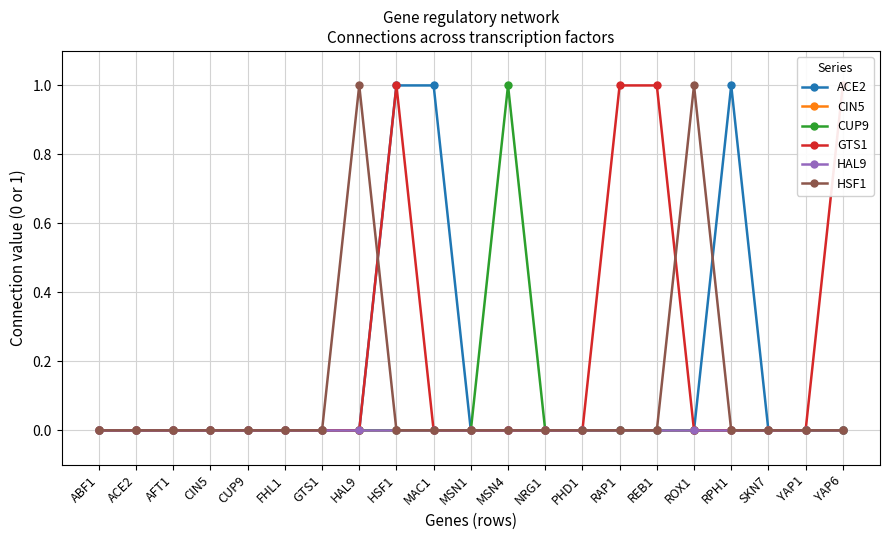

Does the chart display data point markers on the line(s)?

Yes